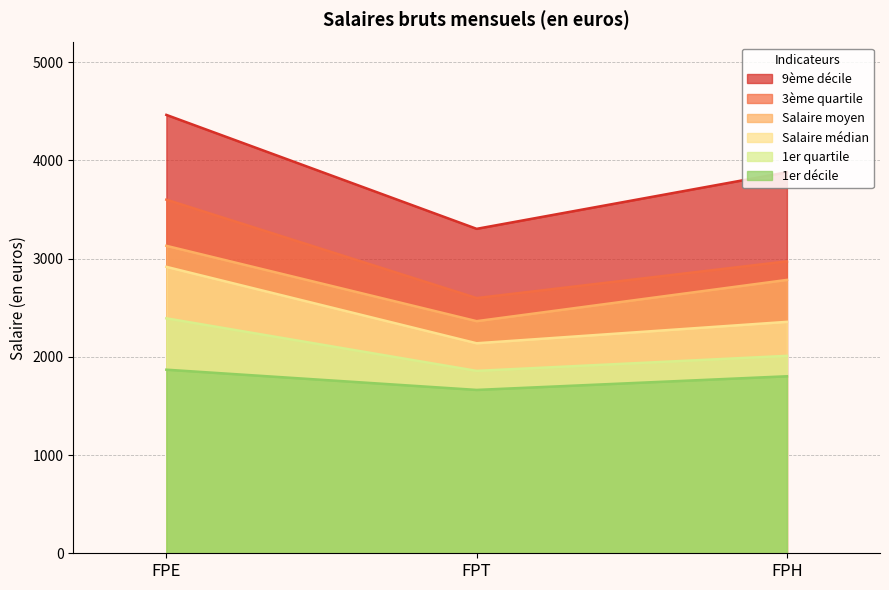

Does the chart have visible grid lines?

Yes